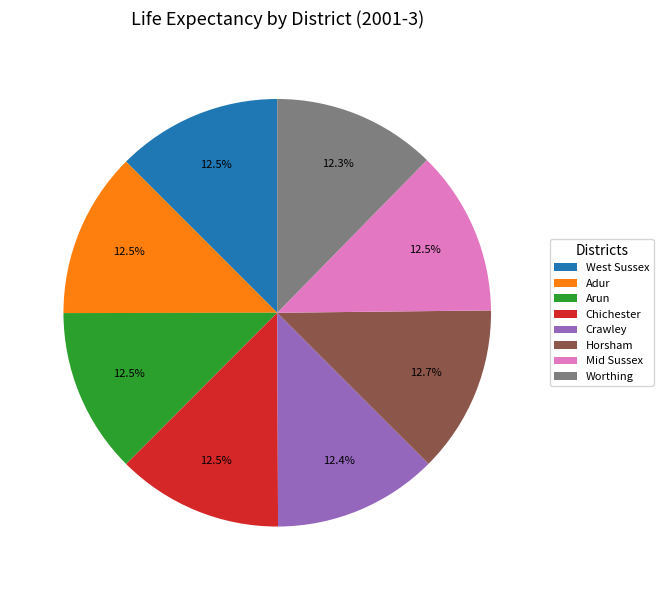

Is there any slice that represents more than half of the pie?

No